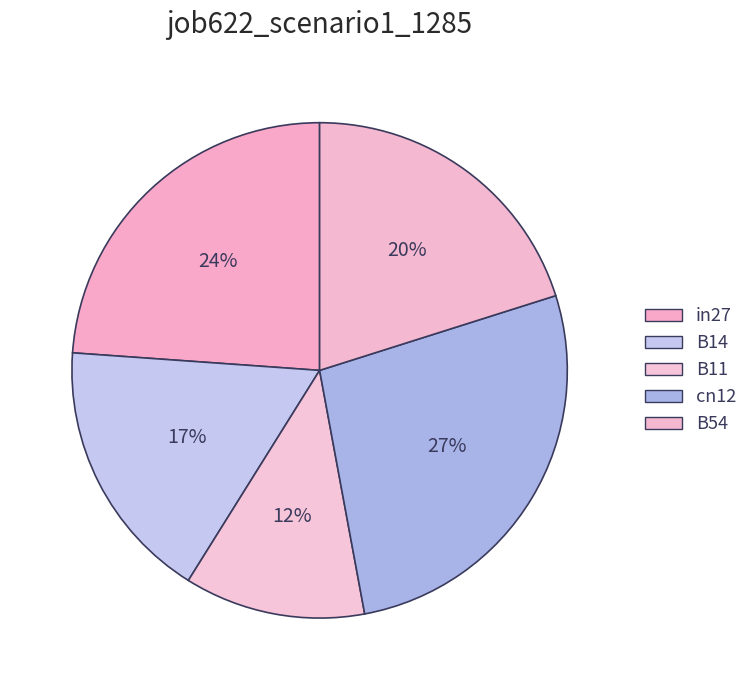

Is there a majority slice in this chart?

No